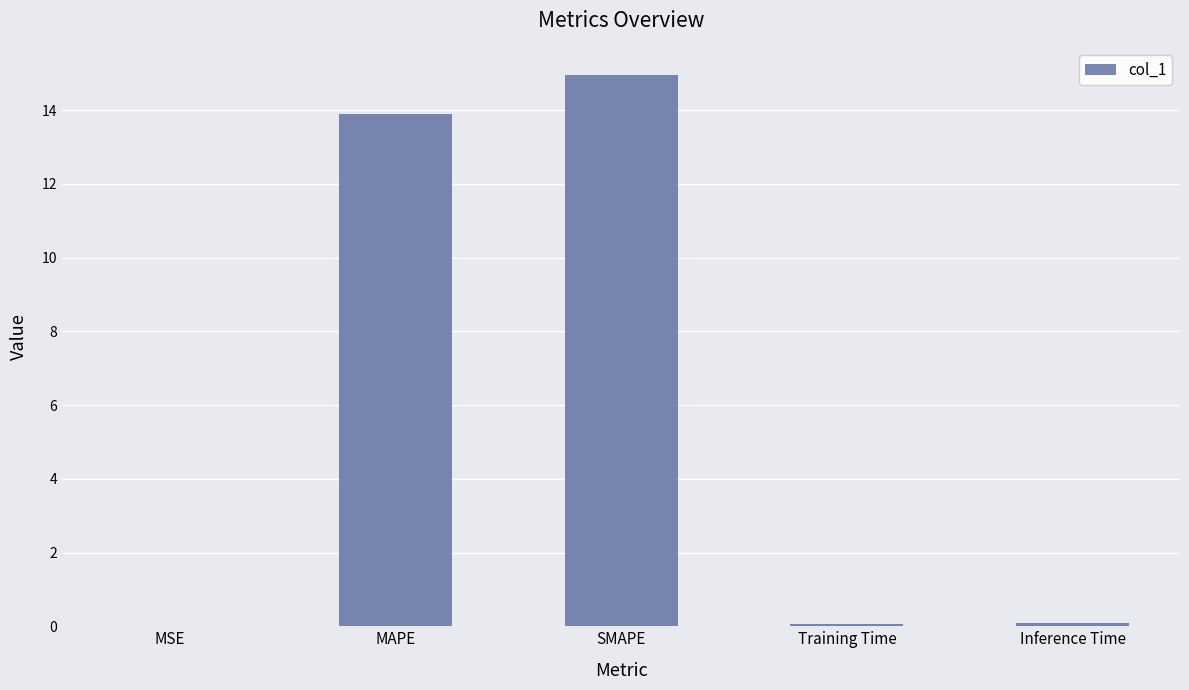

Which category has the highest value across all series?

SMAPE